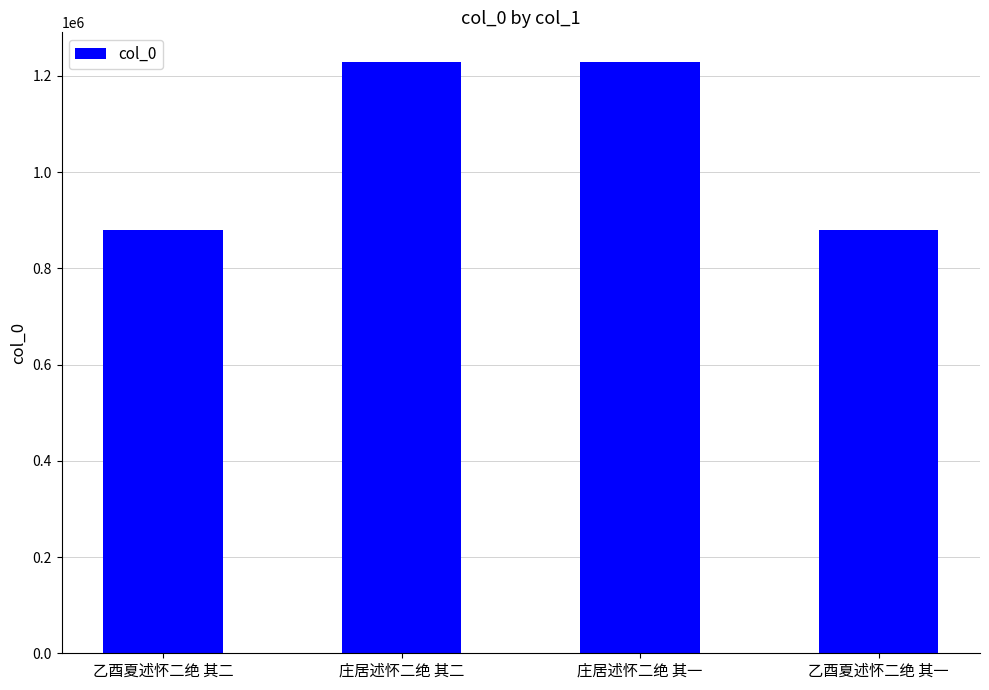

What is the ratio of the value at 乙酉夏述怀二绝 其一 to the value at 庄居述怀二绝 其二?

0.7